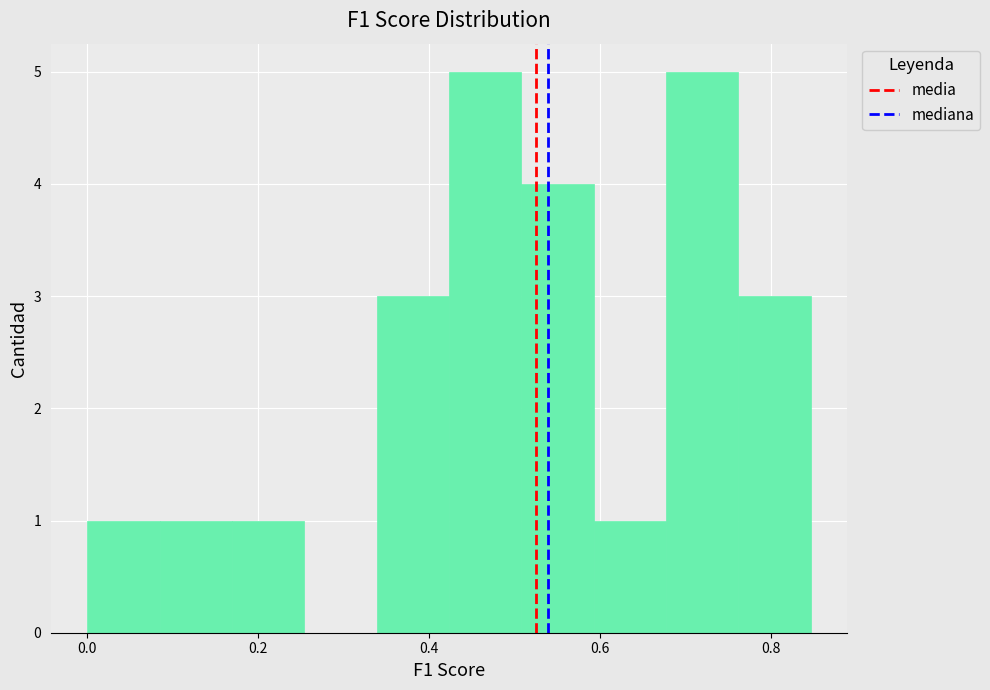

Reading left to right, transcribe this chart: for each bar, give the range it covers on the x-axis and its height. Neither the bar edges nor the heights are printed on the chart, so give them approximately, as read against the axes.

0.00 to 0.08: 1
0.08 to 0.16: 1
0.16 to 0.26: 1
0.26 to 0.34: 0
0.34 to 0.42: 3
0.42 to 0.50: 5
0.50 to 0.60: 4
0.60 to 0.68: 1
0.68 to 0.76: 5
0.76 to 0.84: 3